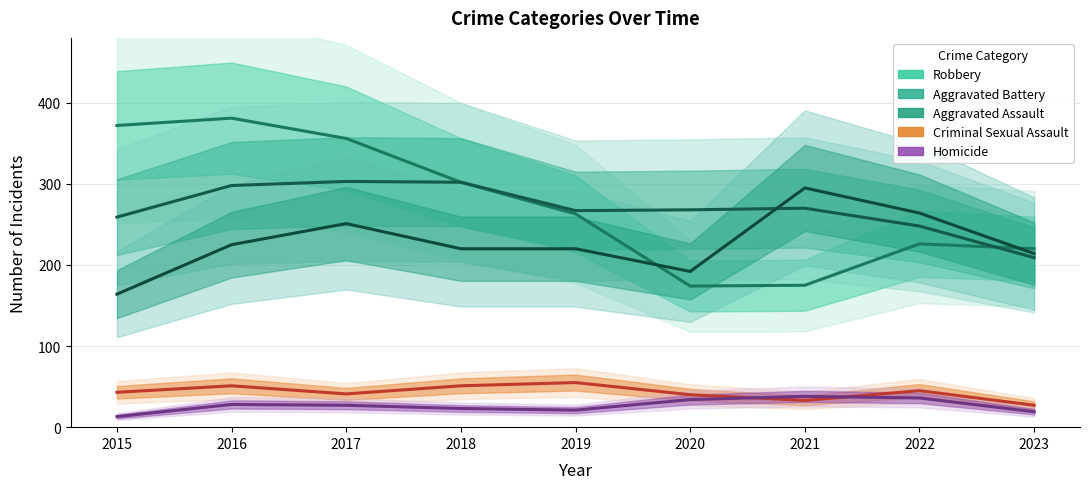

True or false: Aggravated Assault and Homicide intersect in this chart.

False